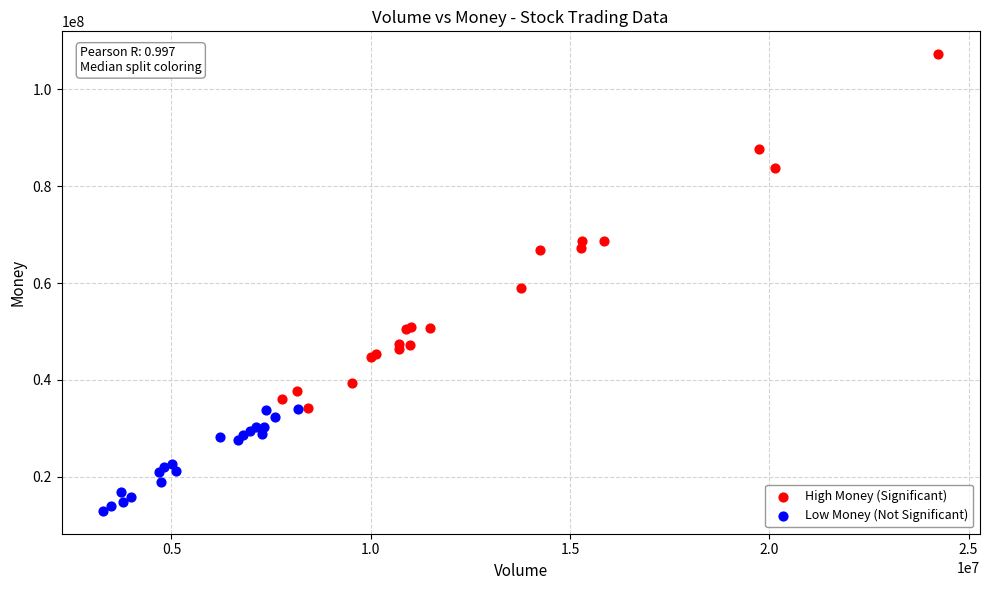

Which series contains the highest Y value?

High Money (Significant)